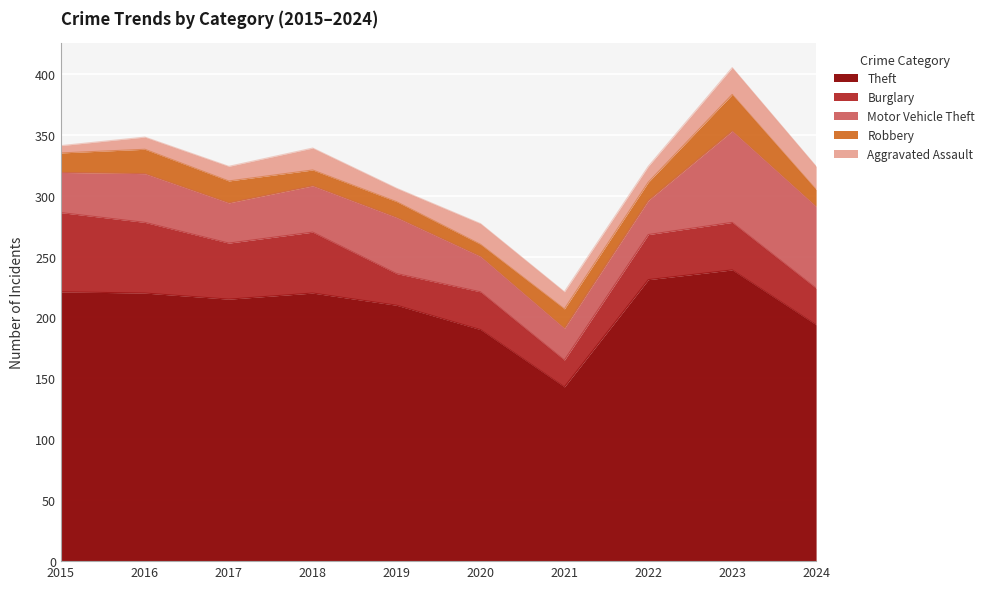

Which series changed the most between 2019 and 2022?

Theft